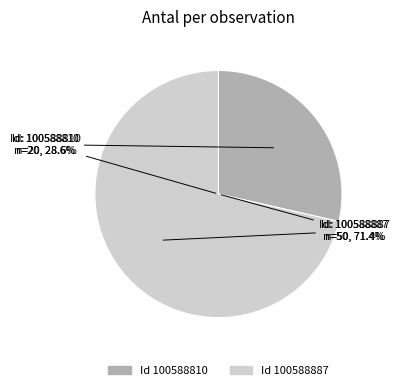

To the nearest percent, what is the combined percentage of 100588810 and 100588887?

100%